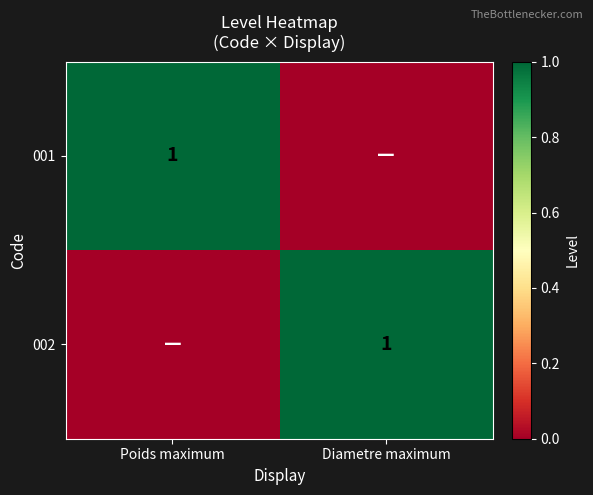

Which category has the lowest value across all series?

Diametre maximum